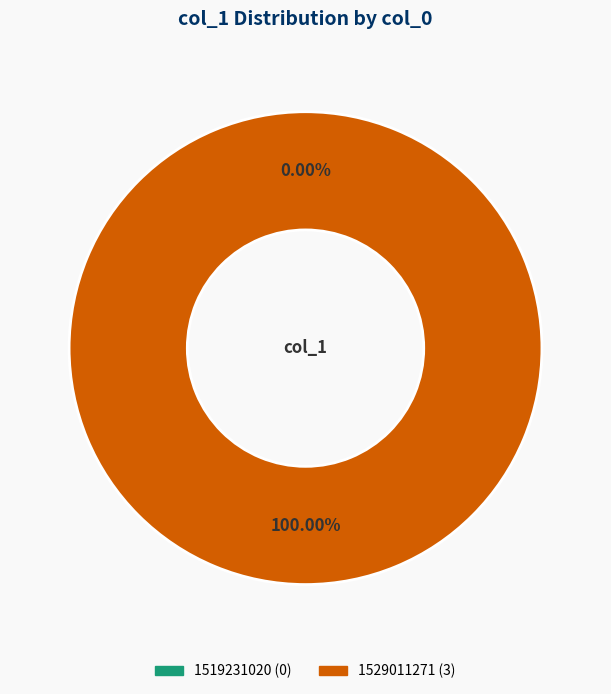

Which slice is the largest?

1529011271